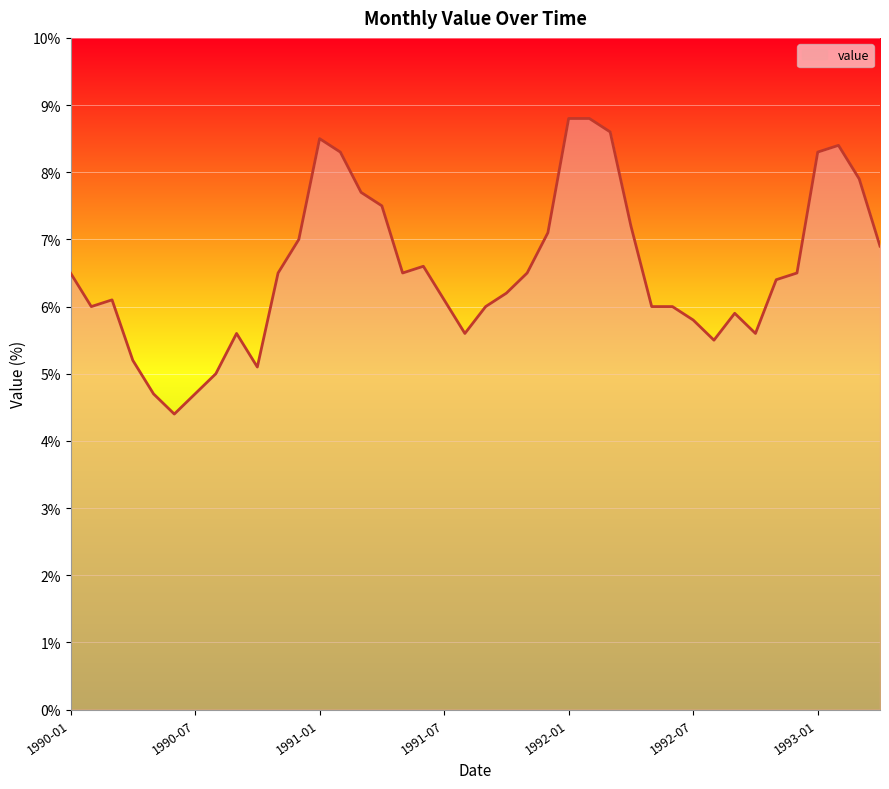

What is the difference between the maximum and minimum values?

4.4